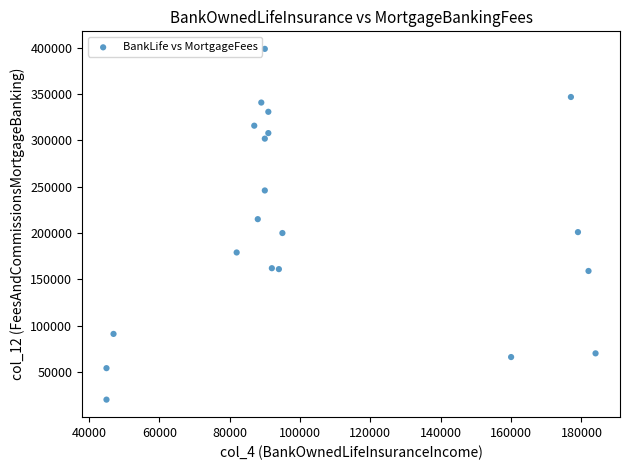

What is the range of X values (max minus min)?

139000